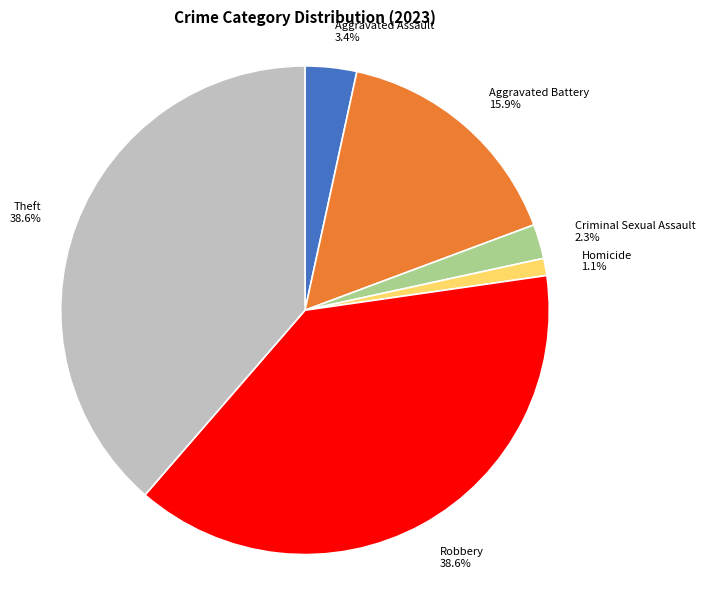

Which has a higher value, Criminal Sexual Assault or Homicide?

Criminal Sexual Assault